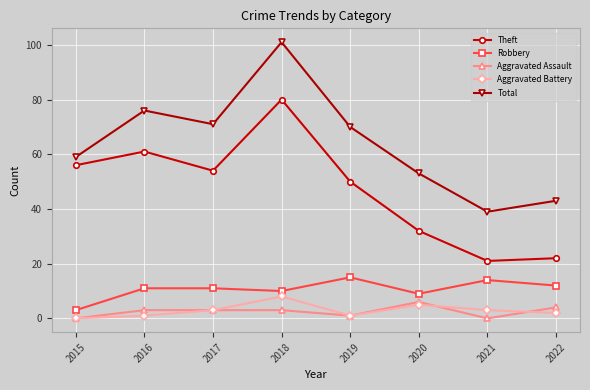

True or false: Aggravated Assault and Theft intersect in this chart.

False